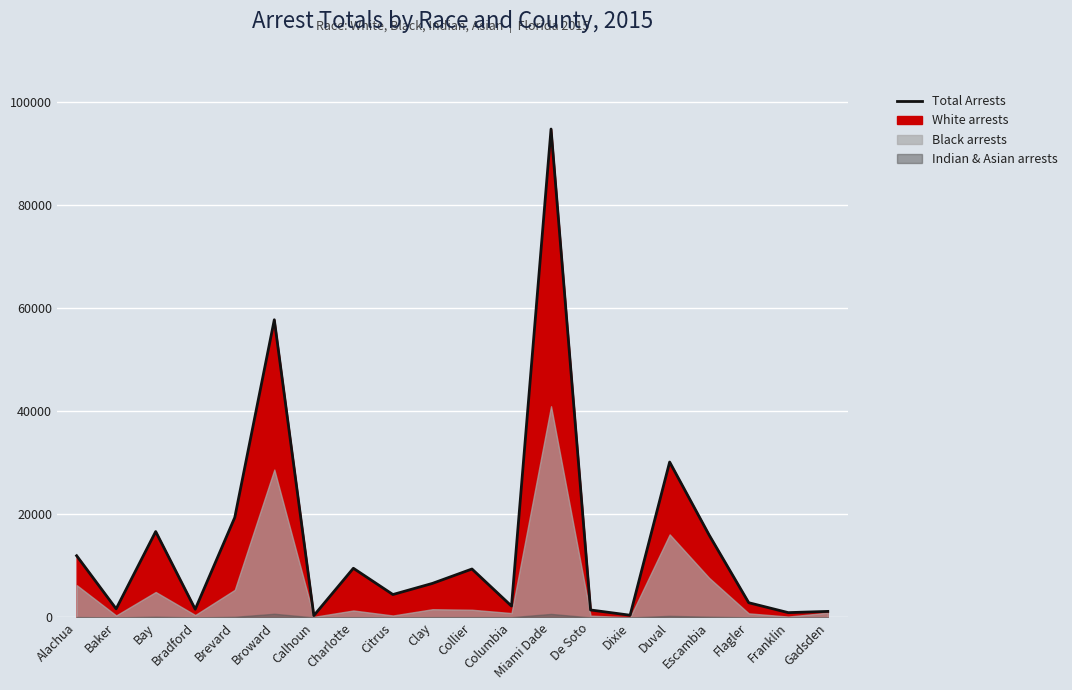

Rank the categories by value from highest to lowest.

Miami Dade, Broward, Duval, Brevard, Bay, Escambia, Alachua, Charlotte, Collier, Clay, Citrus, Flagler, Columbia, Baker, Bradford, De Soto, Gadsden, Franklin, Dixie, Calhoun